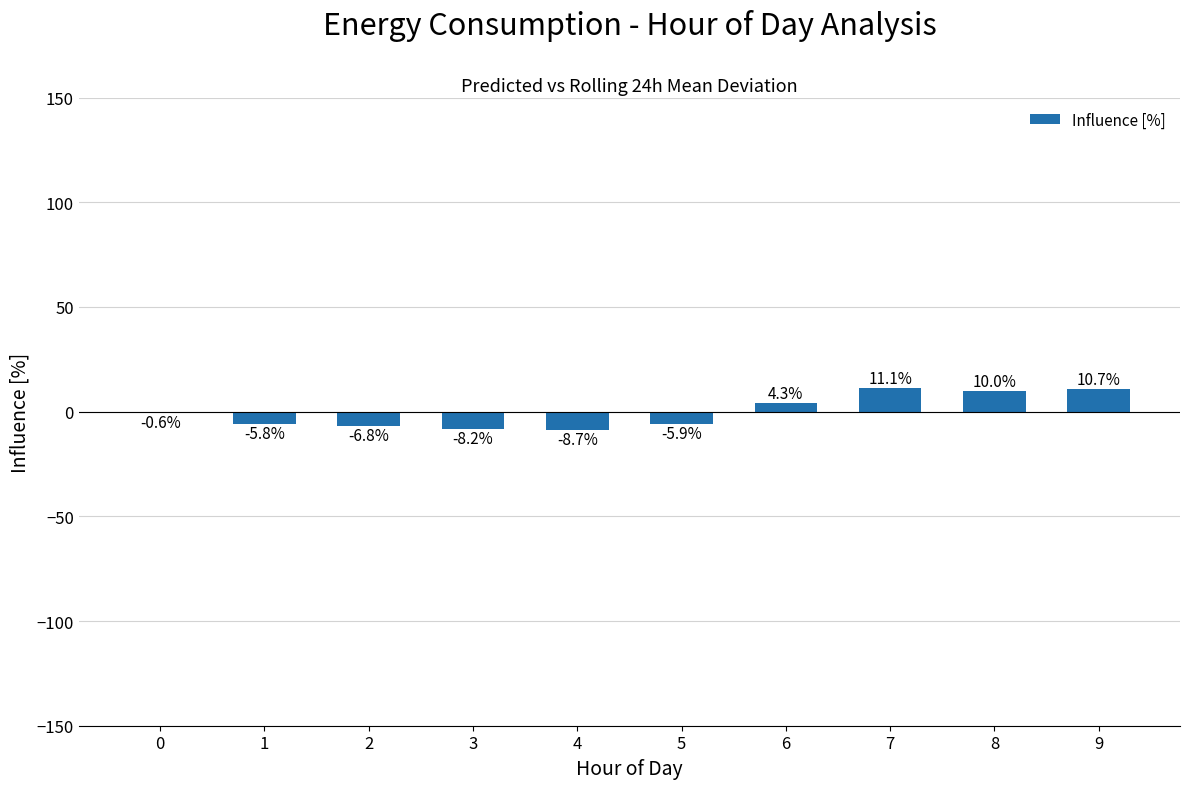

Reading left to right, transcribe all the data shown in this chart.

-0.6	-5.8	-6.8	-8.2	-8.7	-5.9	4.3	11.1	10.0	10.7